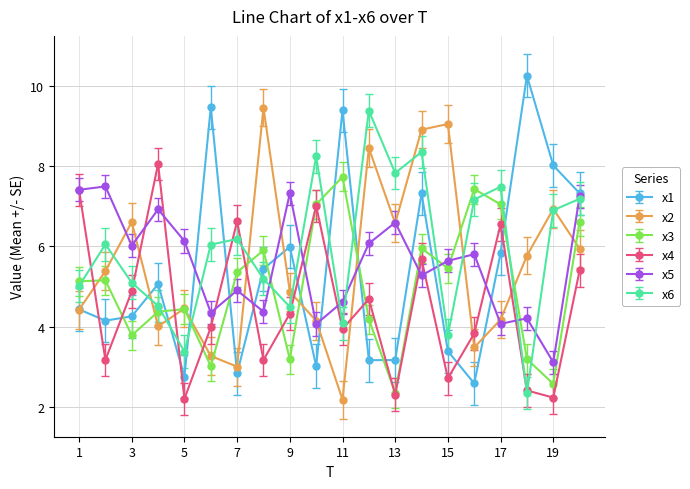

Count the number of categories in the chart.

20